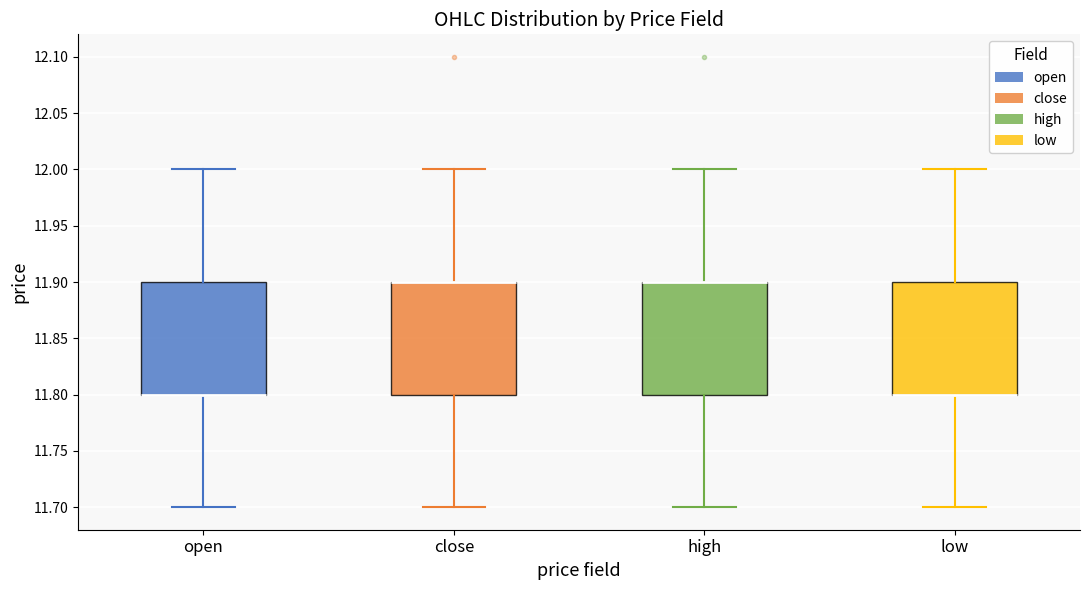

Reading left to right, transcribe this box plot: for each box, give where its median line is, the range the box spans, and where its two whiskers end, as read against the y-axis. The values are not printed on the chart, so give them approximately, as read against the axis.

open: median 11.8 (drawn on the box's lower edge), box 11.8 to 11.9, whiskers 11.7 to 12.0
close: median 11.9 (drawn on the box's upper edge), box 11.8 to 11.9, whiskers 11.7 to 12.0
high: median 11.9 (drawn on the box's upper edge), box 11.8 to 11.9, whiskers 11.7 to 12.0
low: median 11.8 (drawn on the box's lower edge), box 11.8 to 11.9, whiskers 11.7 to 12.0